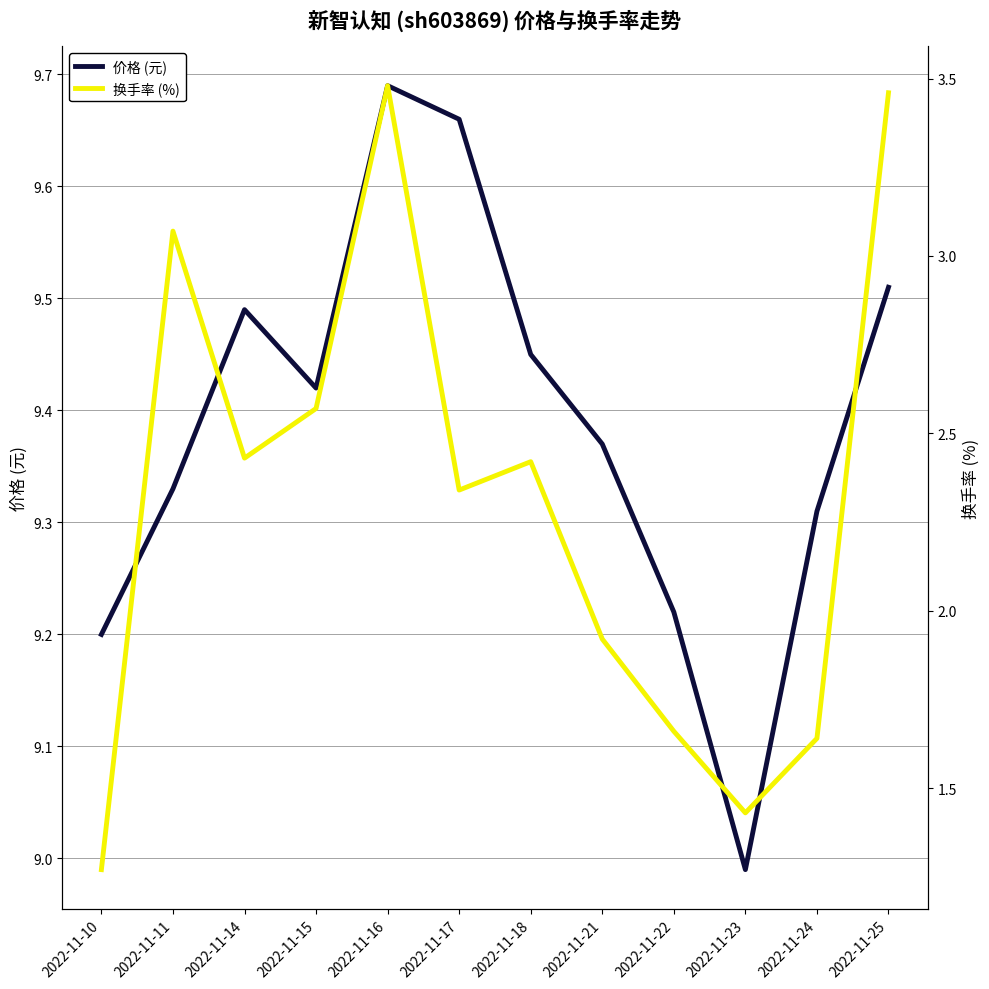

True or false: 换手率 (%) and 价格 (元) intersect in this chart.

False